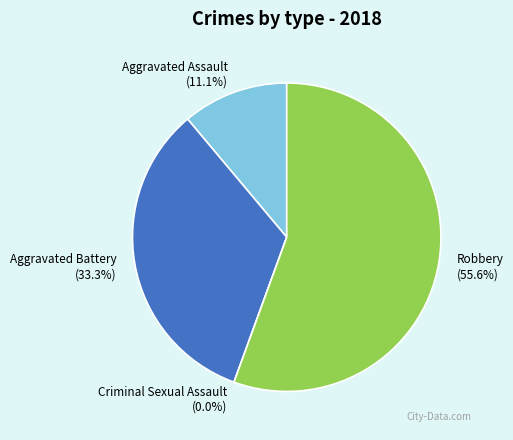

Is the sum of Criminal Sexual Assault and Aggravated Battery greater than half?

No